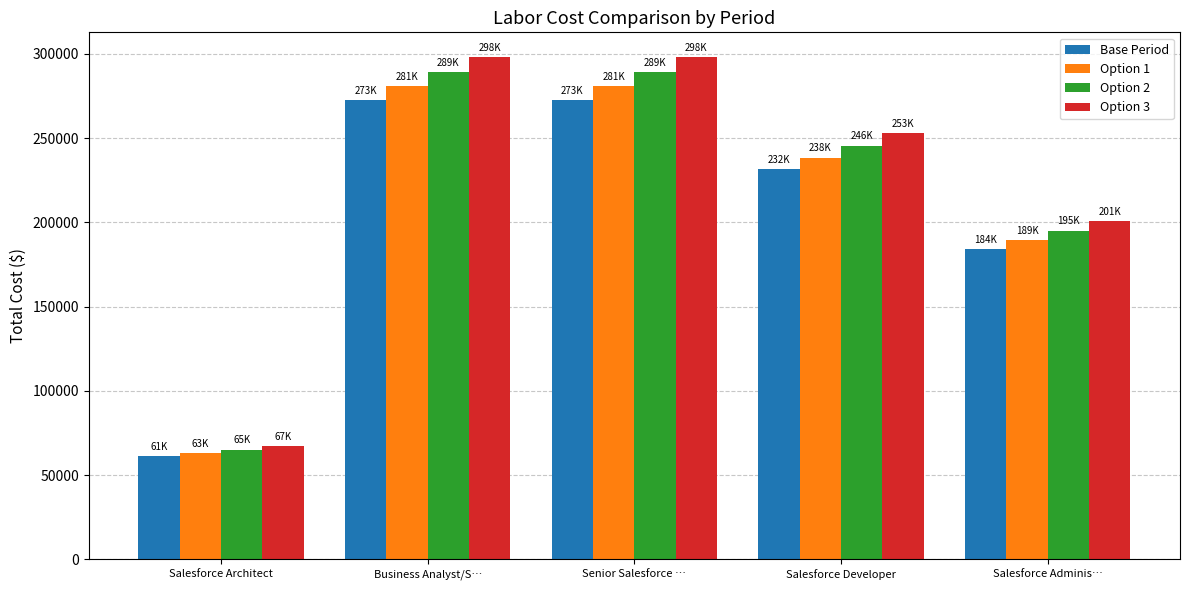

How many series are shown in this chart?

4